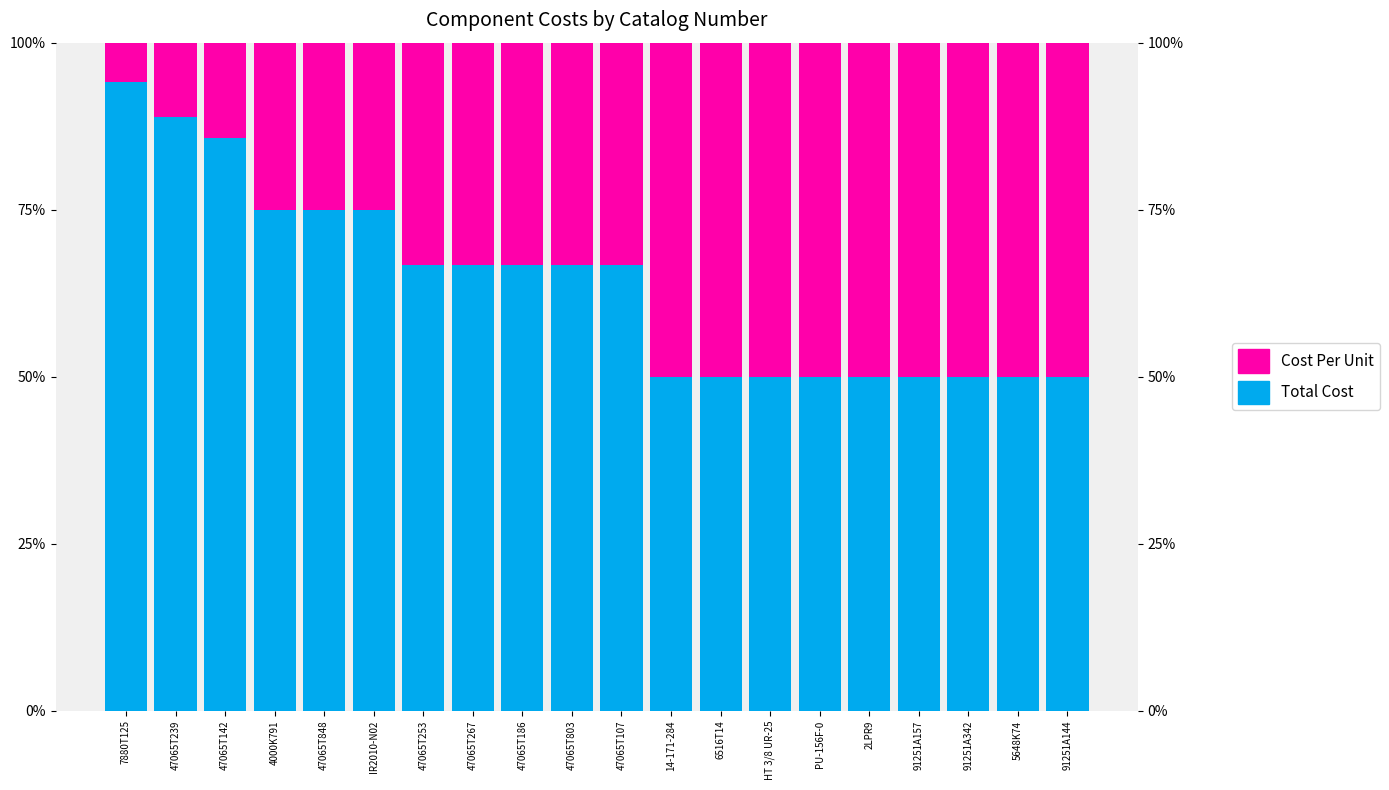

Between 14-171-284 and 91251A157, which series saw the biggest shift?

Total Cost